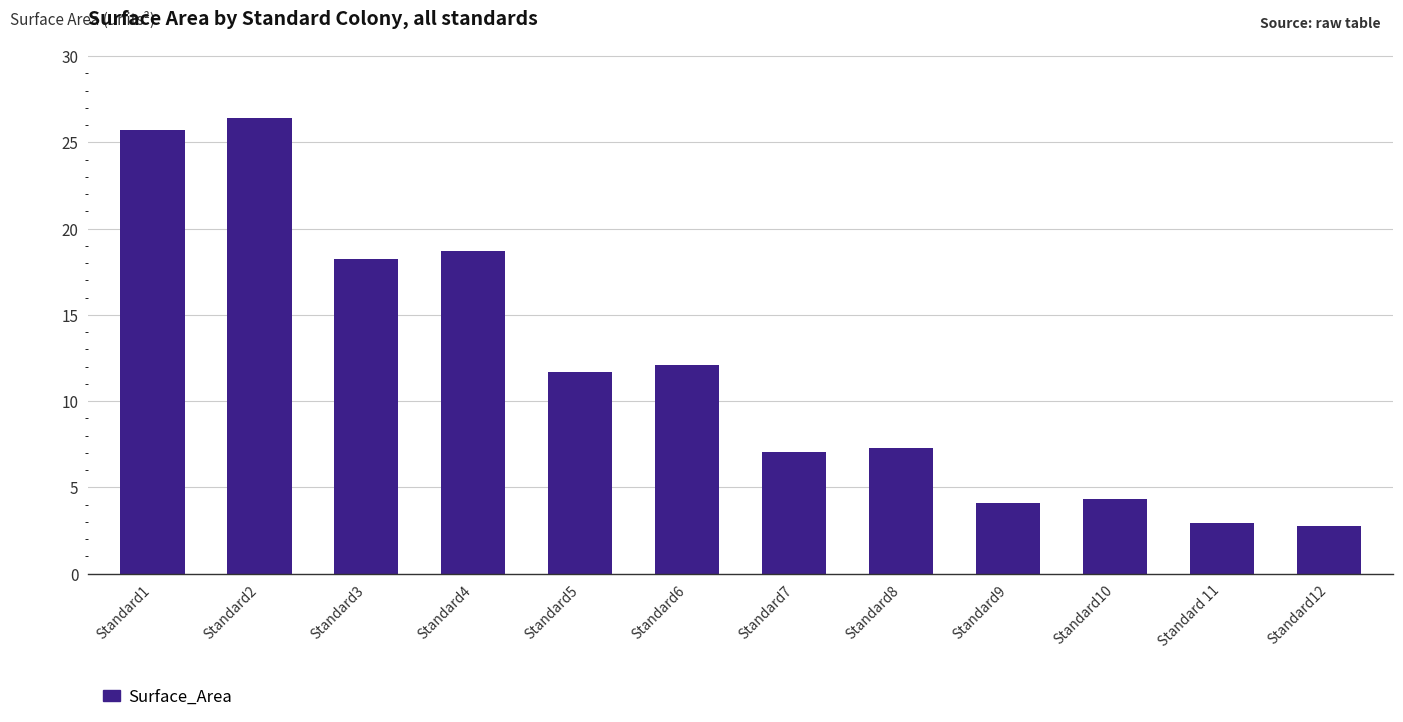

Reading left to right, list all the values displayed in this chart.

25.7	26.4	18.2	18.7	11.7	12.1	7.1	7.3	4.1	4.3	3.0	2.8